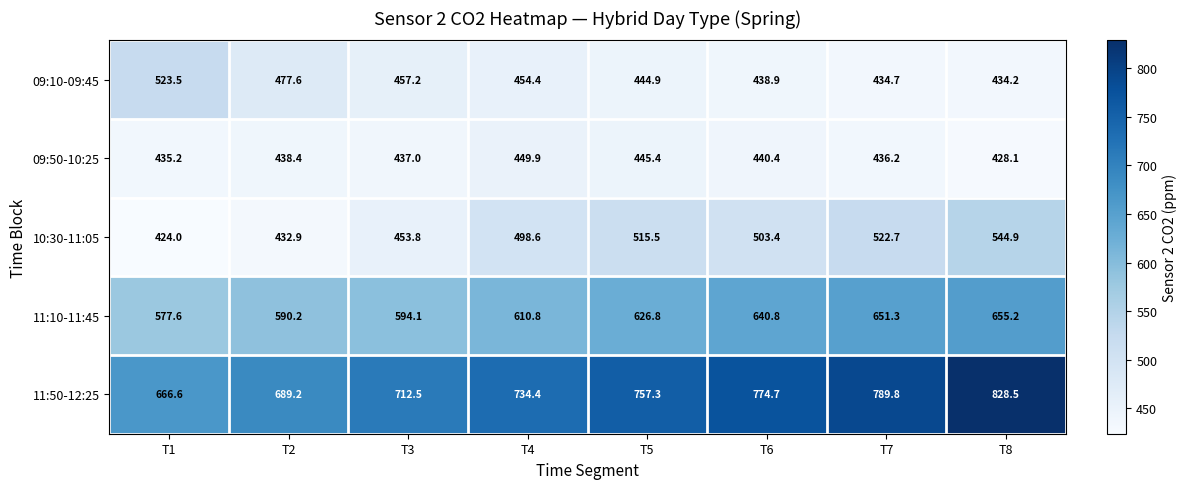

What is the difference between the highest and lowest values at T6?

335.8